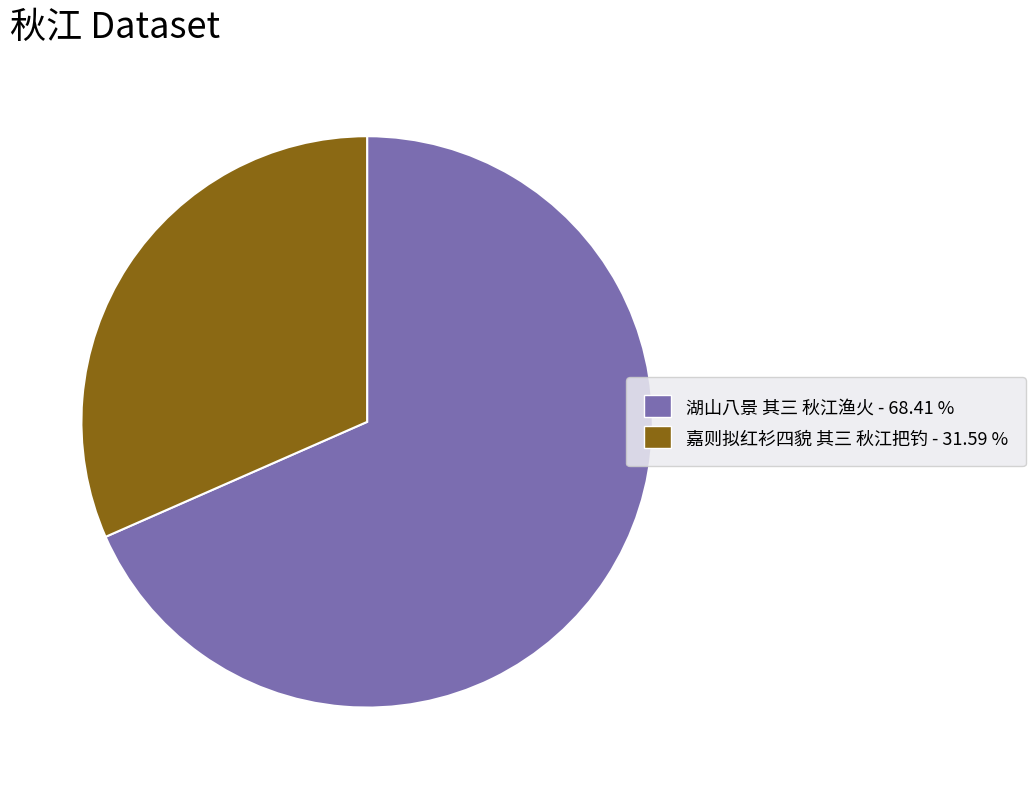

Approximately how many times larger is the value at 湖山八景 其三 秋江渔火 compared to 嘉则拟红衫四貌 其三 秋江把钓?

2.2